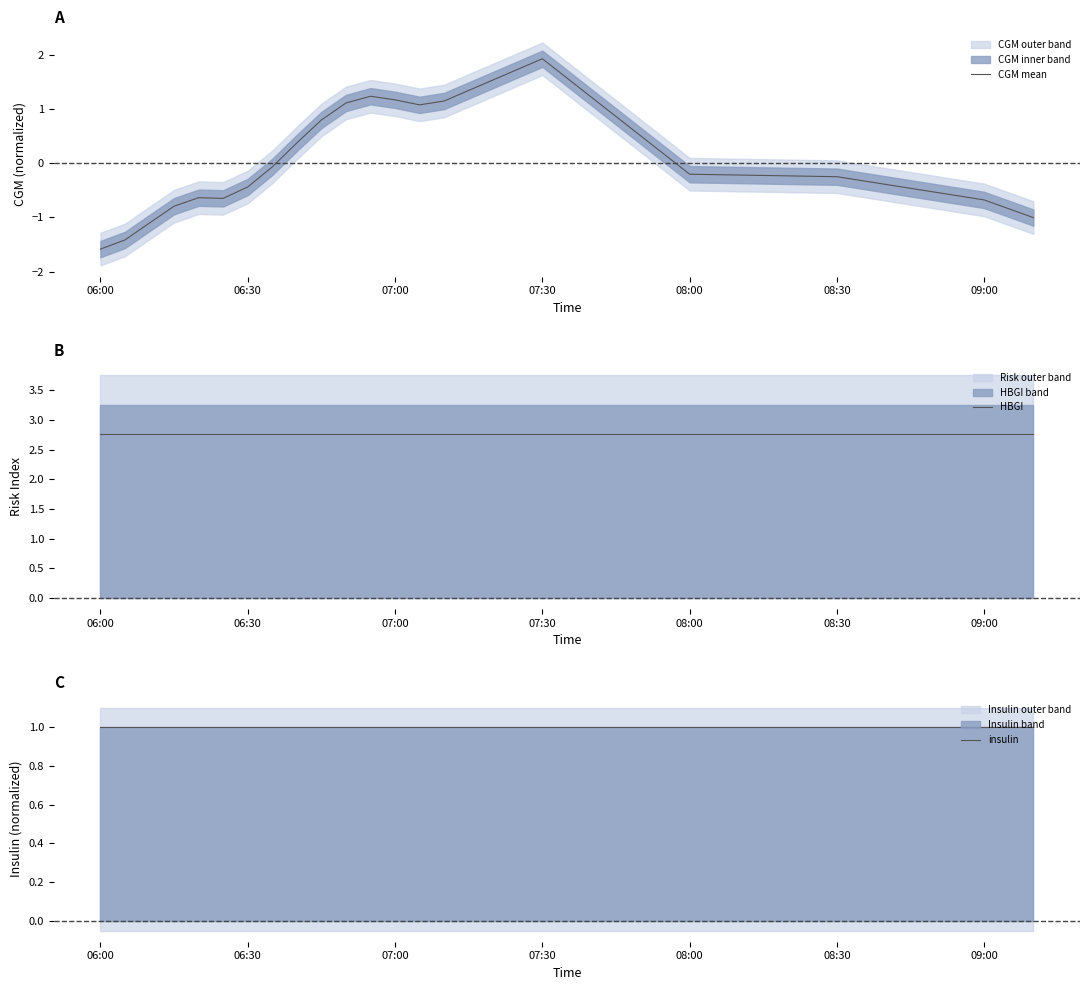

Is it true that CGM mean equals -0.7 at 09:00?

True